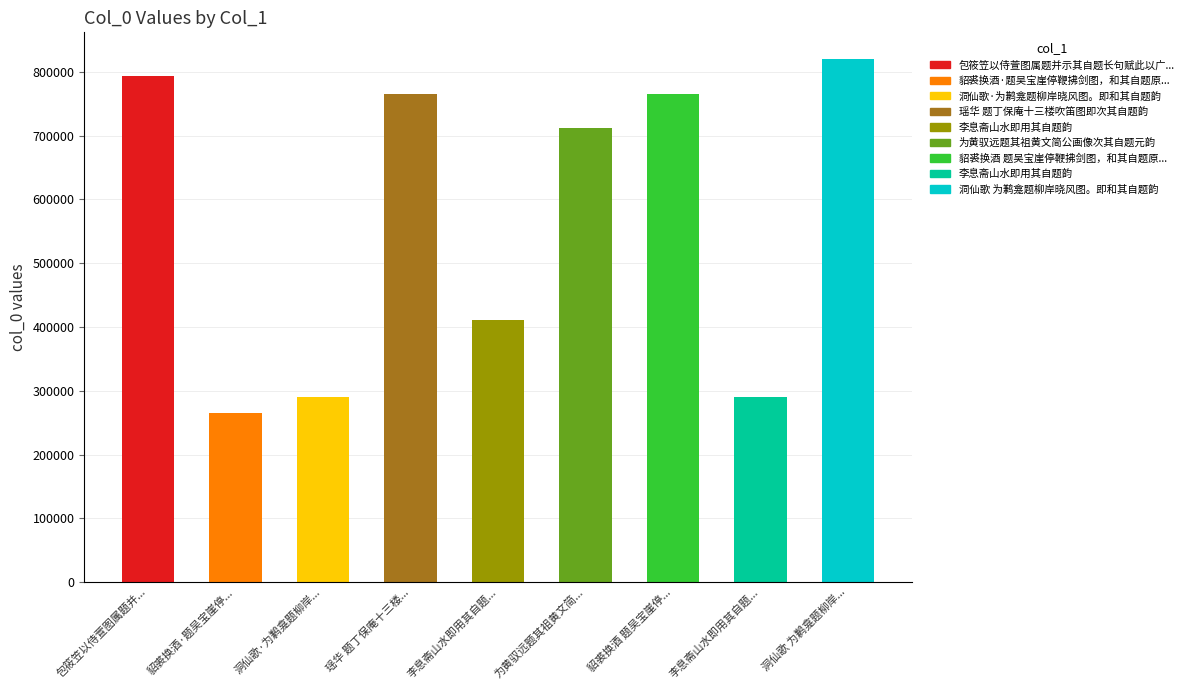

Reading left to right, transcribe all the data shown in this chart.

包筱笠以侍萱图属题并...=792923	貂裘换酒·题吴宝崖停...=265688	洞仙歌·为鹣龛题柳岸...=290070	瑶华 题丁保庵十三楼...=765476	李息斋山水即用其自题...=410901	为黄驭远题其祖黄文简...=712673	貂裘换酒 题吴宝崖停...=764659	李息斋山水即用其自题...=290872	洞仙歌 为鹣龛题柳岸...=820975